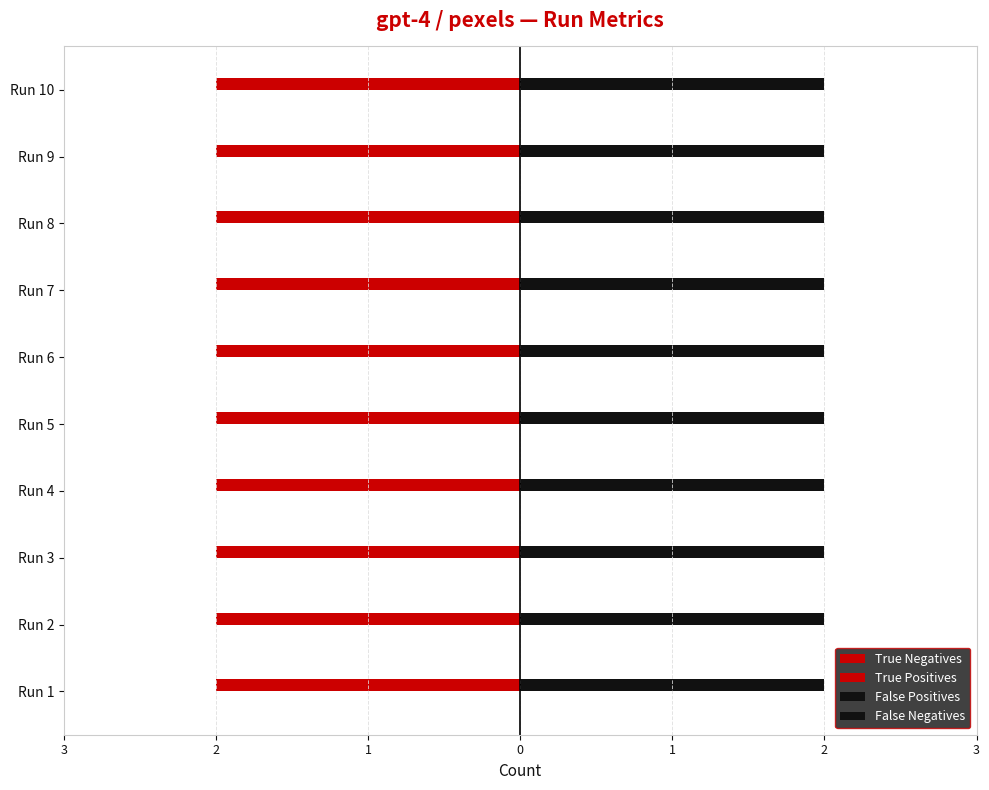

Reading right to left, list all the values displayed in this chart.

True Negatives: 10=2	9=2	8=2	7=2	6=2	5=2	4=2	3=2	2=2	1=2
False Positives: 10=2	9=2	8=2	7=2	6=2	5=2	4=2	3=2	2=2	1=2
True Positives: 10=0	9=0	8=0	7=0	6=0	5=0	4=0	3=0	2=0	1=0
False Negatives: 10=0	9=0	8=0	7=0	6=0	5=0	4=0	3=0	2=0	1=0